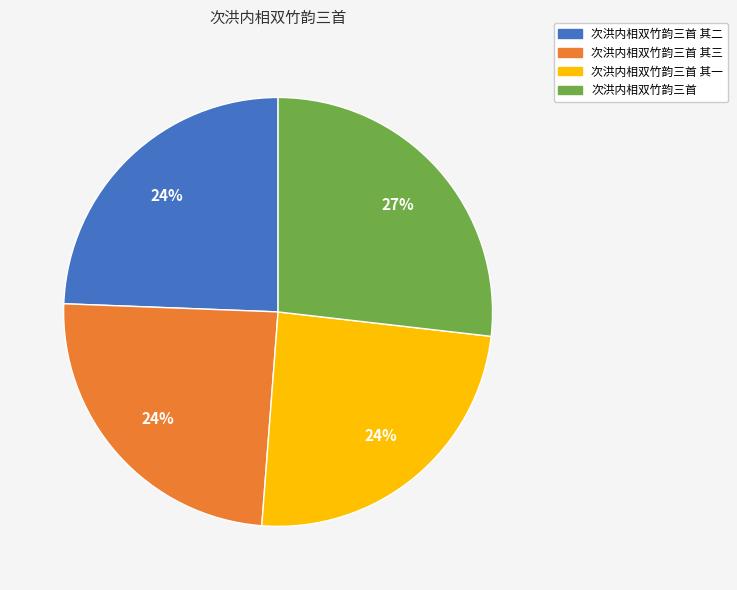

Is there any slice that represents more than half of the pie?

No